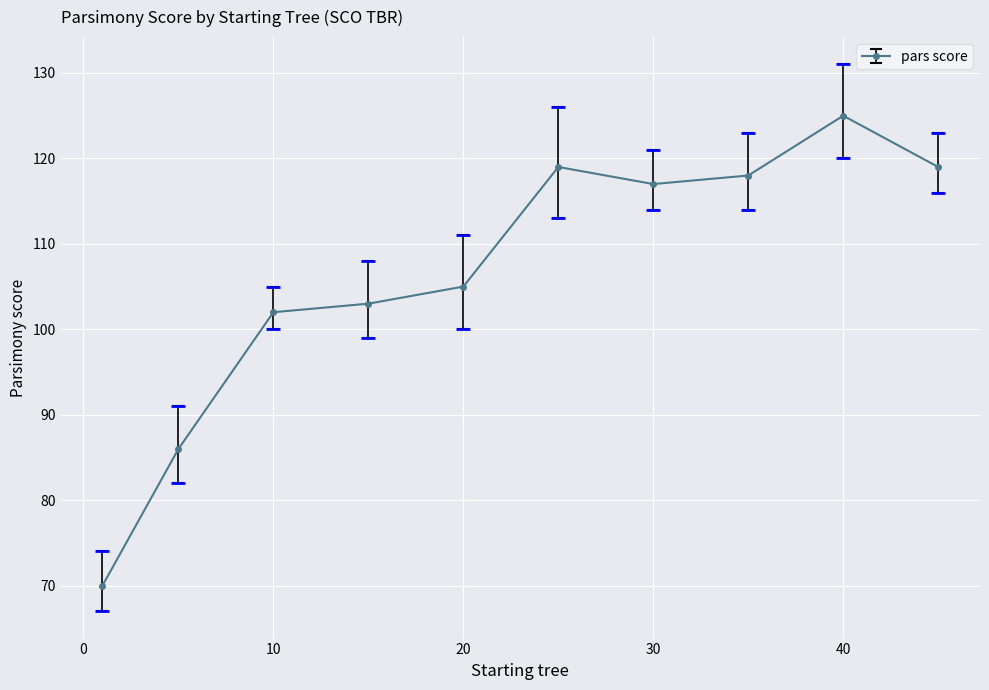

What is the smallest value displayed?

70